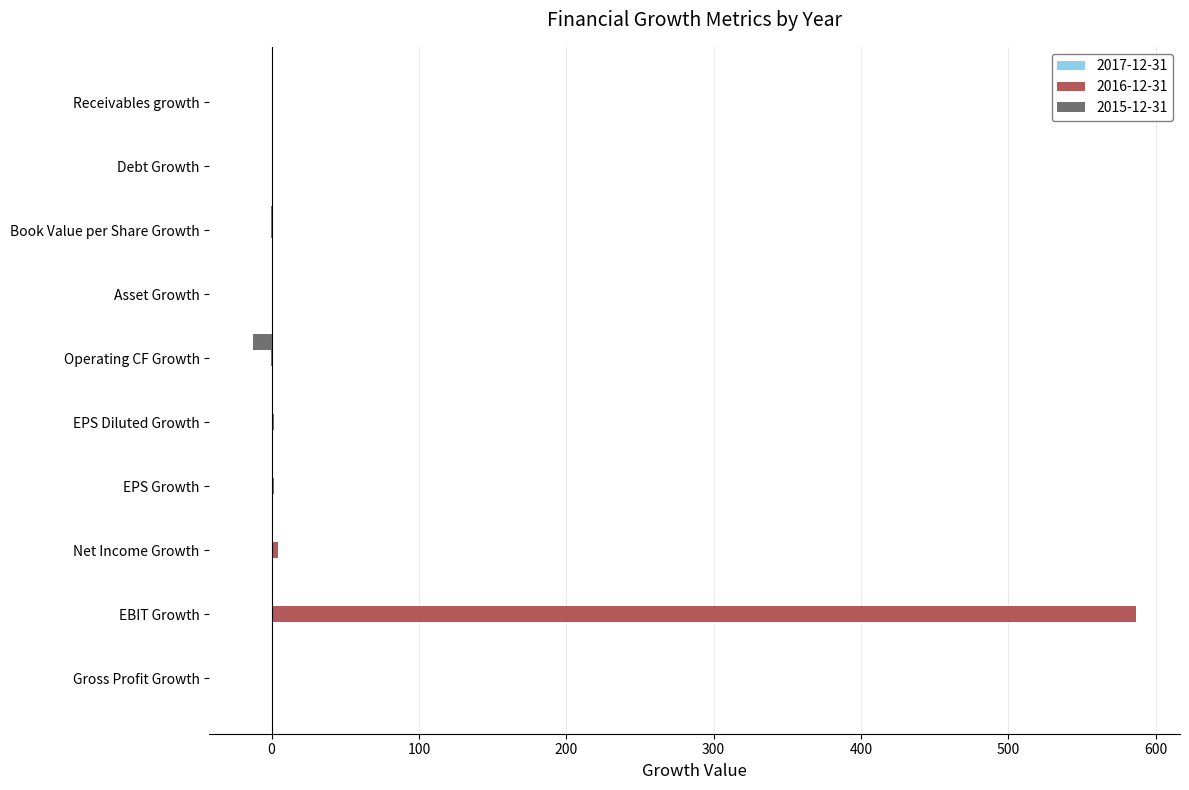

Which series has the largest total across all categories?

2016-12-31